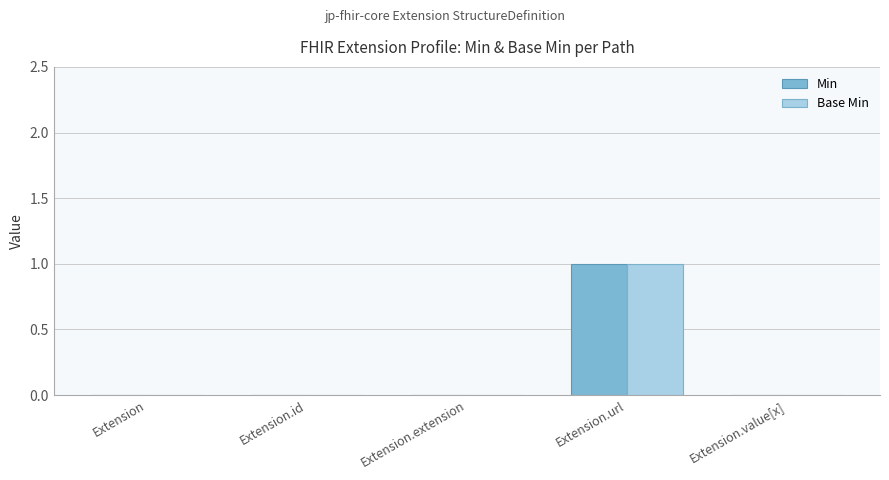

Is it true that Base Min equals 0 at Extension.extension?

True